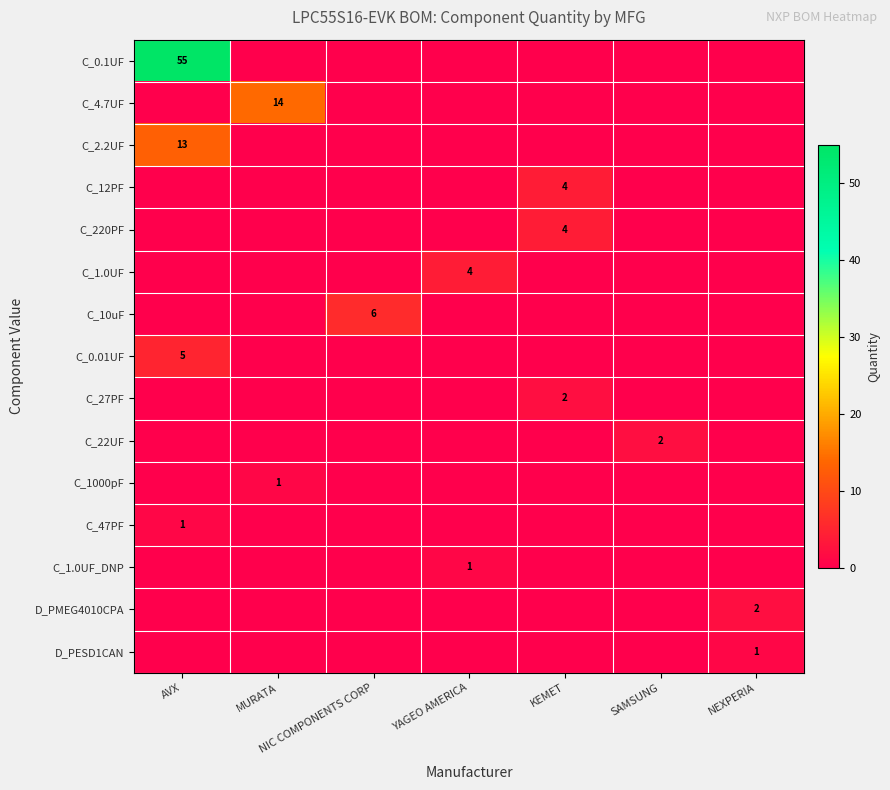

At how many categories does at least one series exceed 33?

1